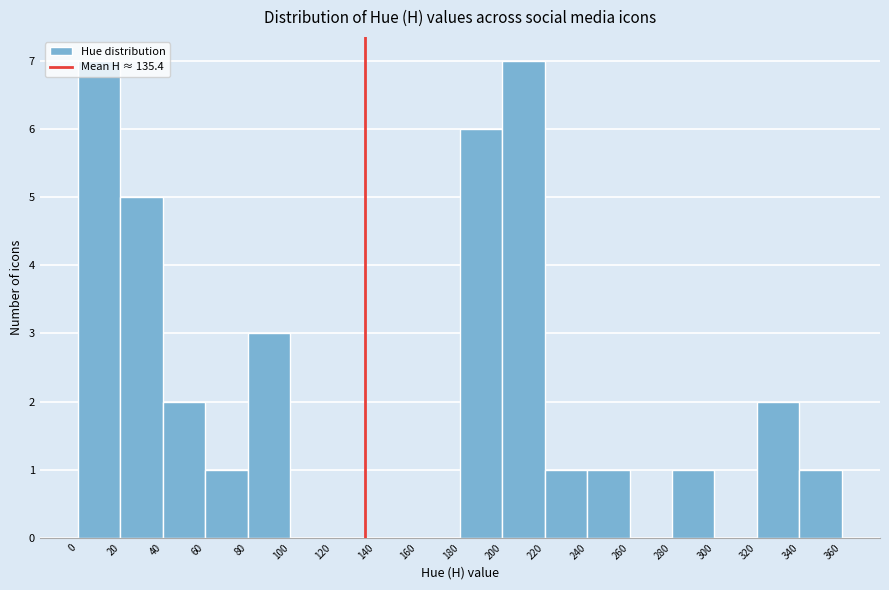

What is the height of the bar covering 20 to 40 on the x-axis? The values are not printed on the chart, so give them approximately, as read against the axis.

5